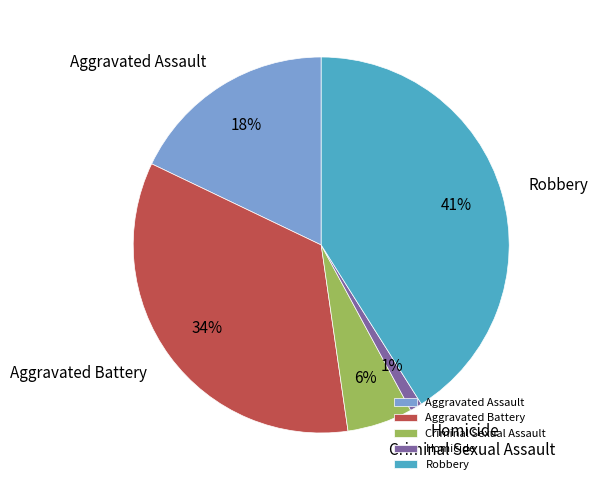

Is the sum of Homicide and Aggravated Assault greater than half?

No